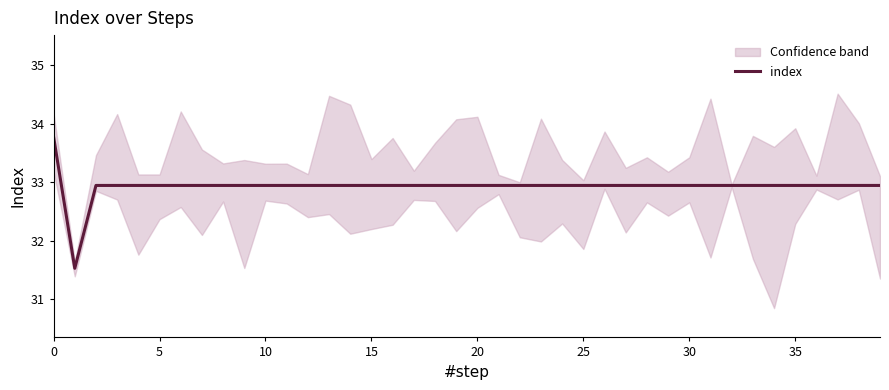

How many lines are shown in the chart?

1